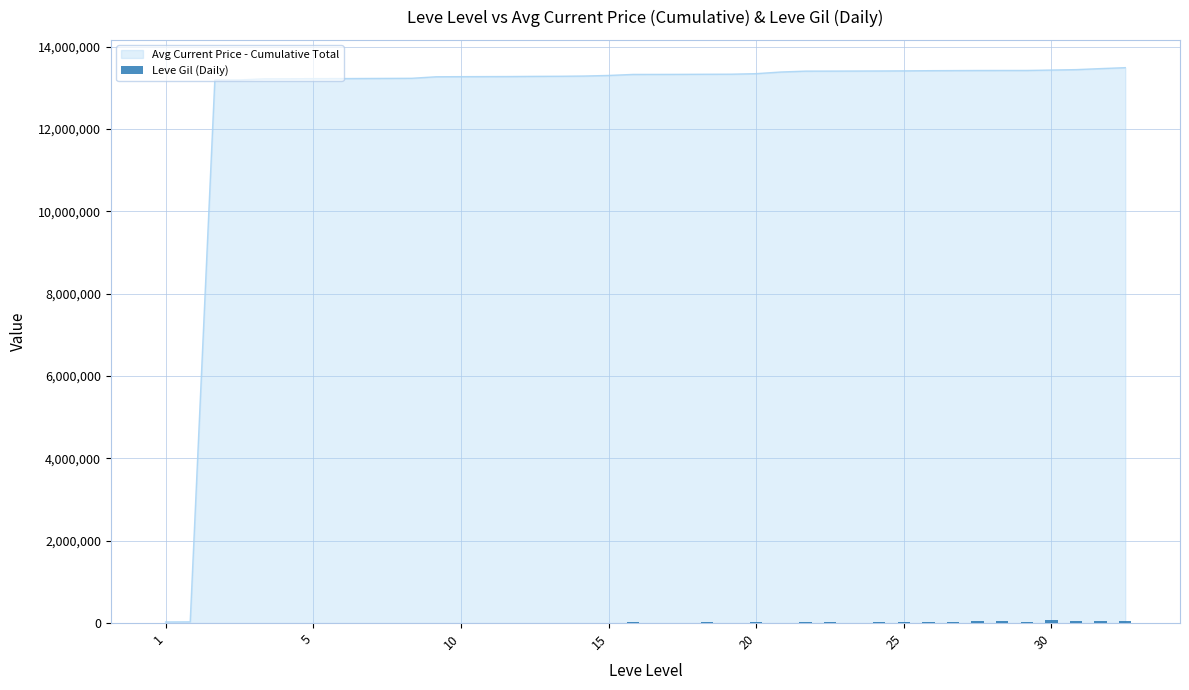

What is the value of the 40th bar from the left?

52220